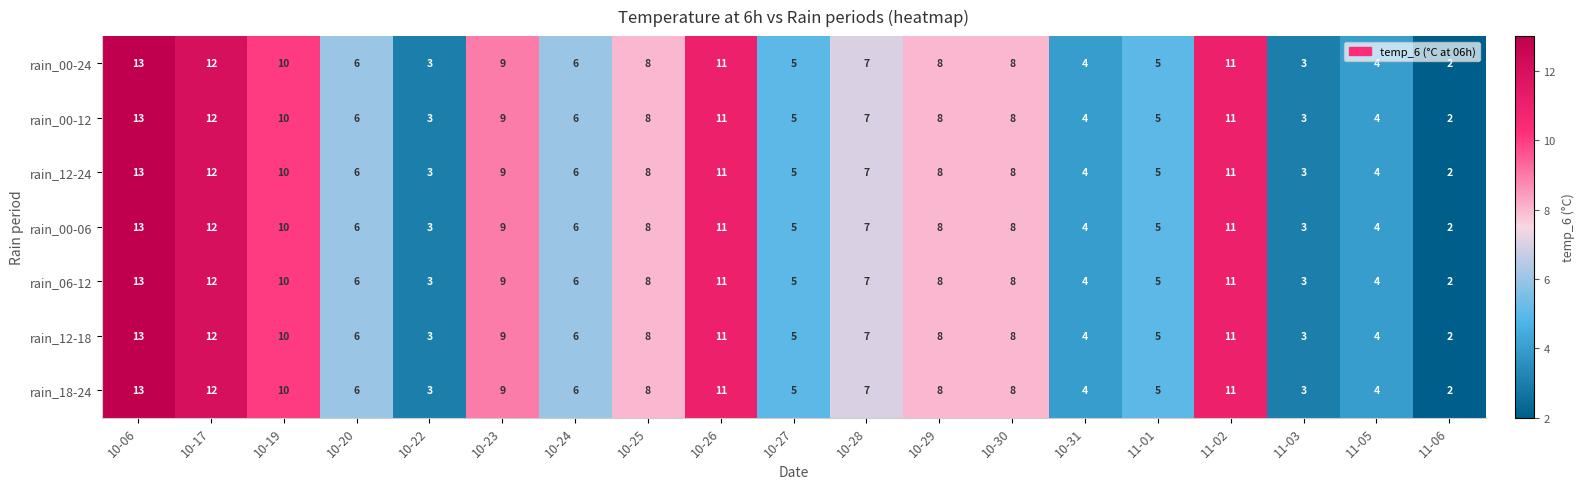

Where is rain_06-12 nearest to the value 7?

10-28